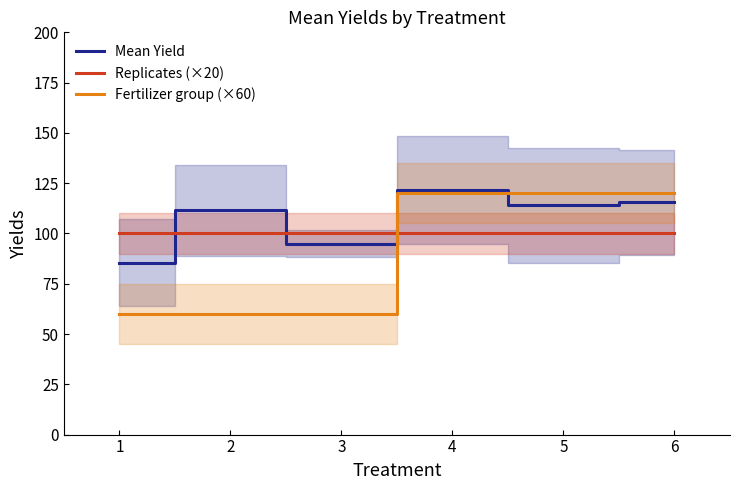

How many times do Mean Yield and Replicates (×20) cross each other?

3